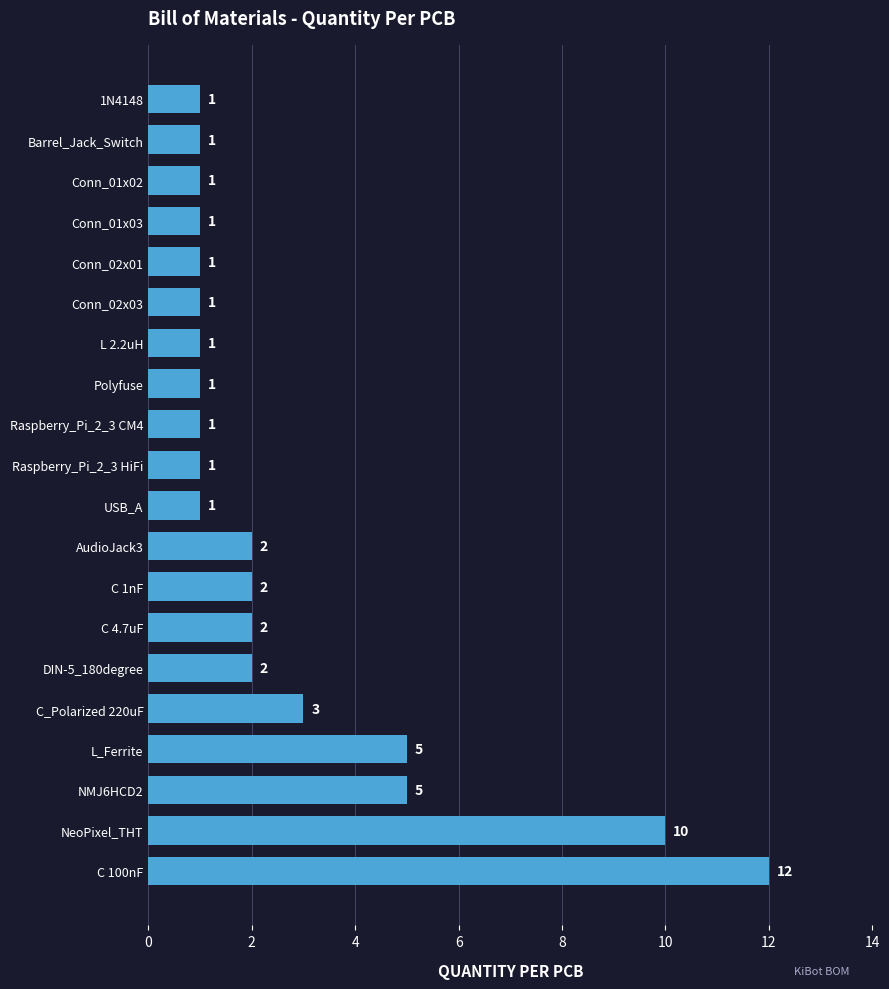

The value at AudioJack3 is 2. True or false?

True